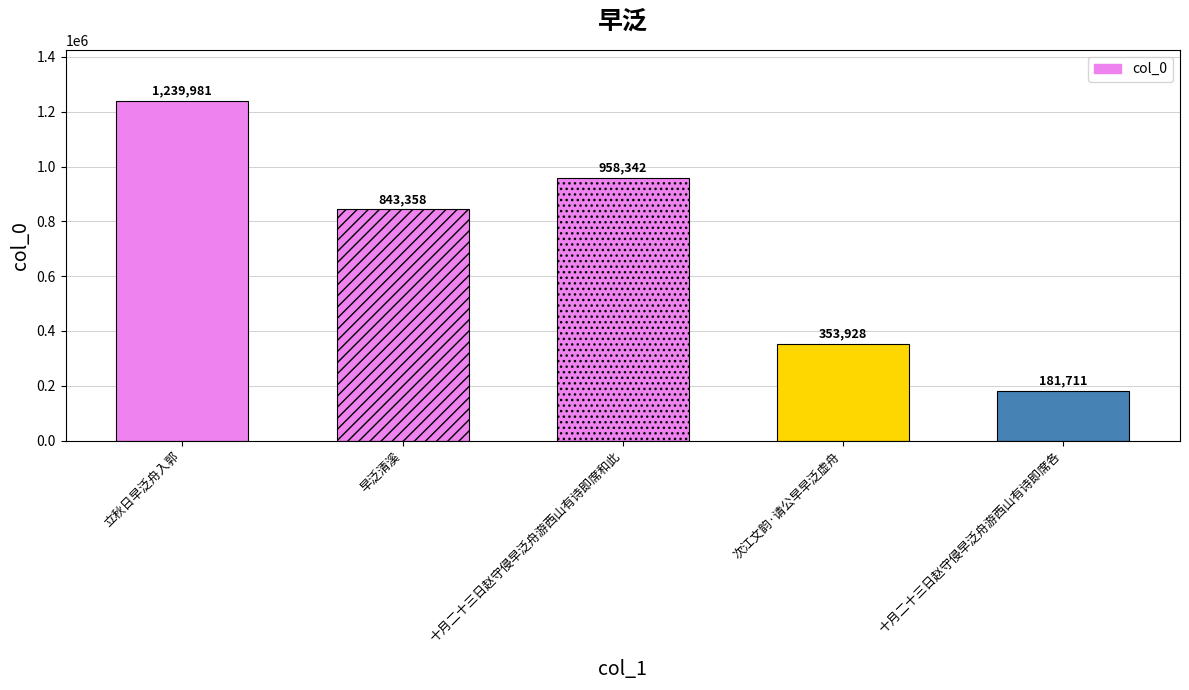

List the labels in order of value, smallest first.

十月二十三日赵守侵早泛舟游西山有诗即席各, 次江文韵·请公早早泛虚舟, 早泛清溪, 十月二十三日赵守侵早泛舟游西山有诗即席和此, 立秋日早泛舟入郭